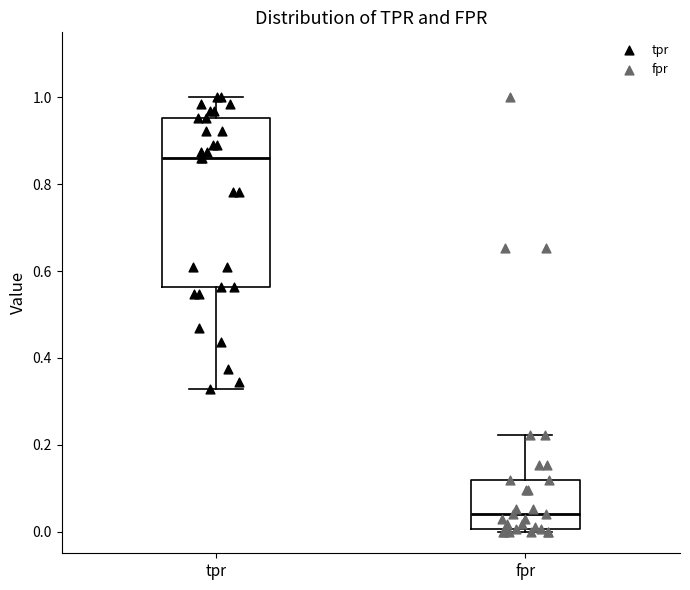

Where is the upper edge of the box for fpr on the y-axis? The values are not printed on the chart, so give them approximately, as read against the axis.

0.12